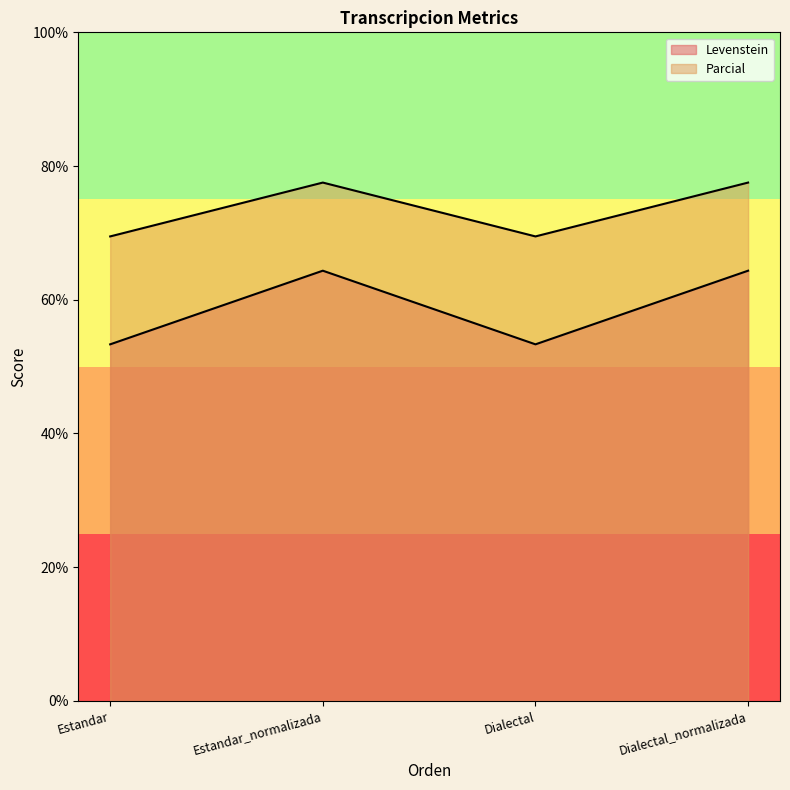

True or false: Levenstein and Parcial cross at least once.

False